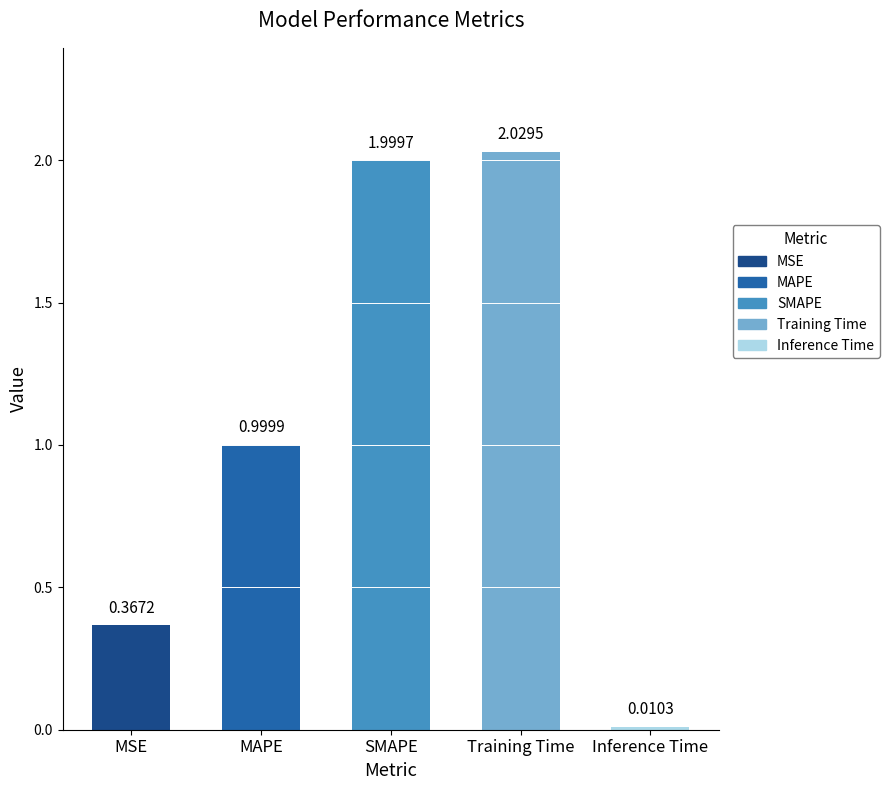

Which category has the highest value across all series?

Training Time